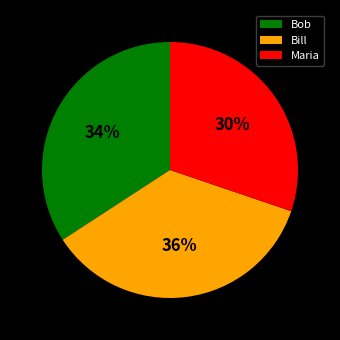

Which category has the smallest portion of the pie?

Maria